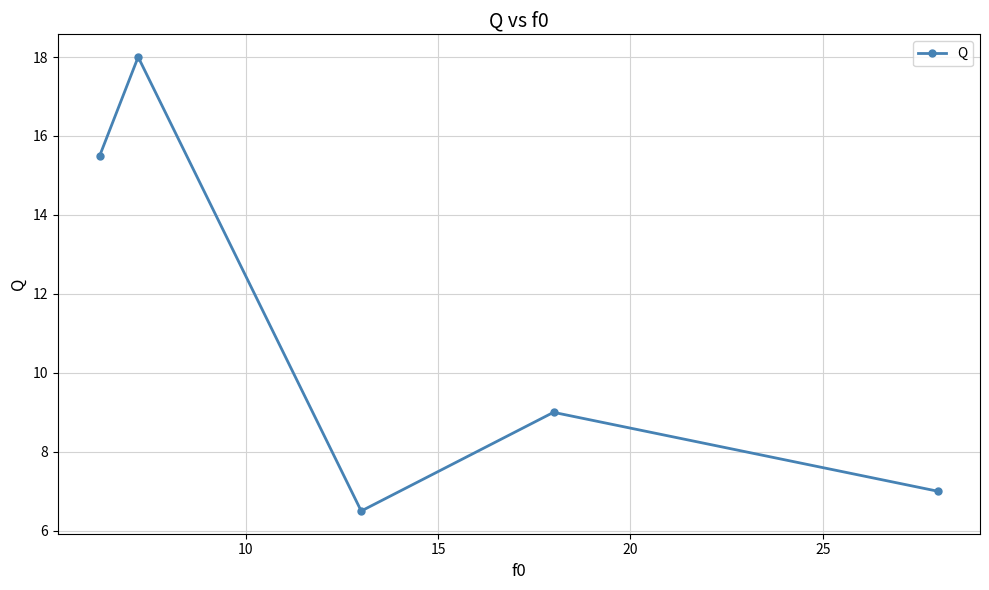

How many interior local peaks (higher than both neighbors) does the data have?

2